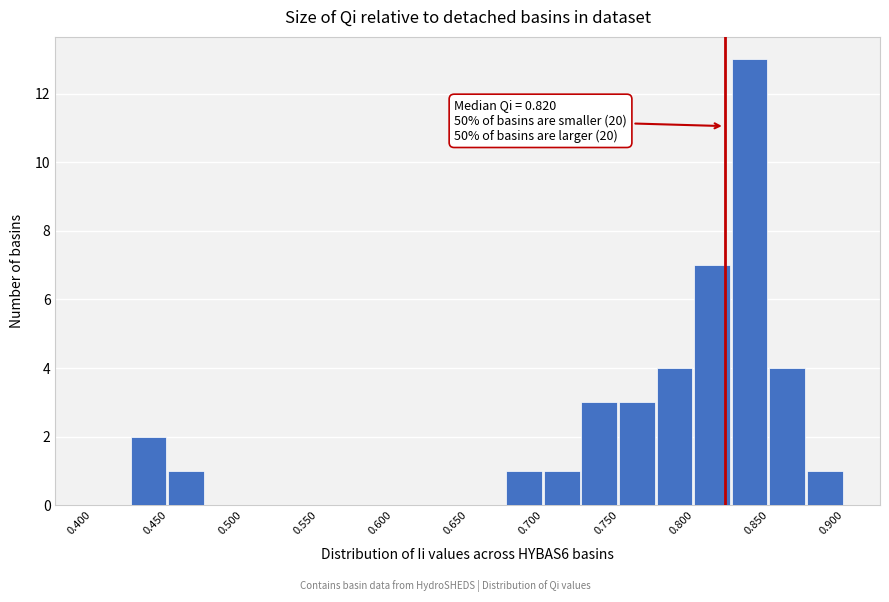

Which range on the x-axis has the tallest bar?

0.825 to 0.850